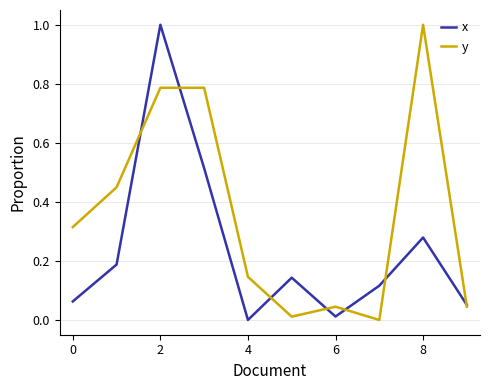

What is the greatest value displayed?

1.0